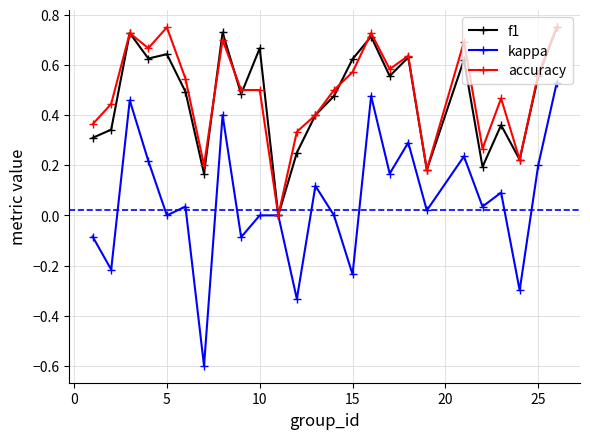

What is the value of the kappa point at the 7th from the left?

-0.6